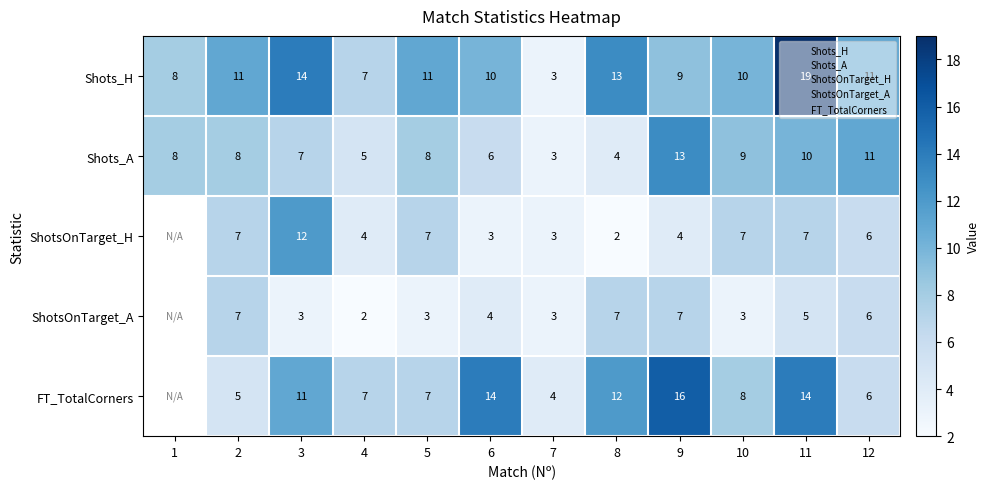

Where does the ShotsOnTarget_A series first go above 4?

2